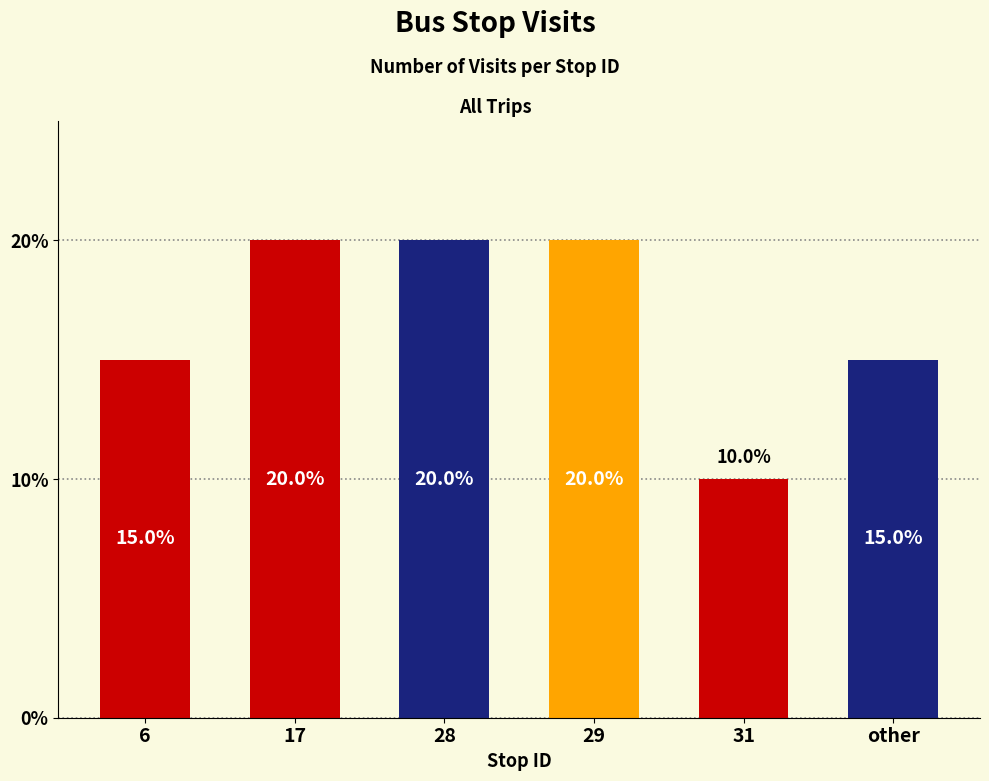

What position from the right is 6?

6